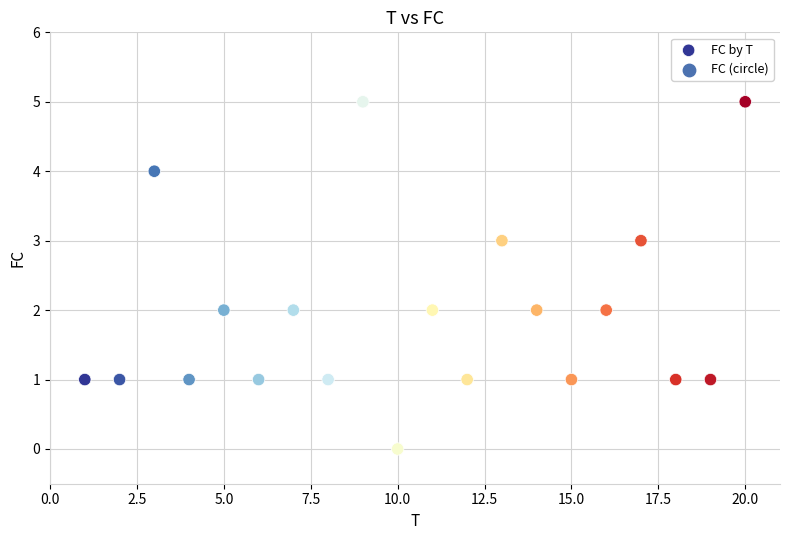

What is the range of X values (max minus min)?

19